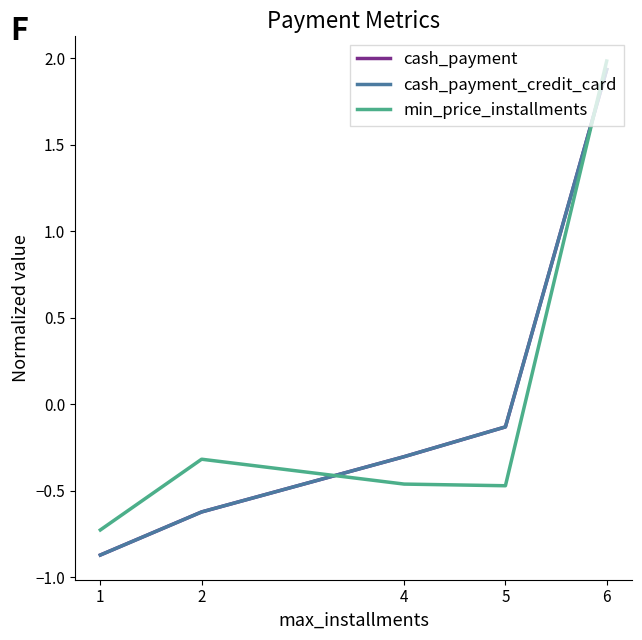

Reading left to right, extract all data points from this chart.

cash_payment: 1=-0.9	2=-0.6	4=-0.3	5=-0.1	6=1.9
cash_payment_credit_card: 1=-0.9	2=-0.6	4=-0.3	5=-0.1	6=1.9
min_price_installments: 1=-0.7	2=-0.3	4=-0.5	5=-0.5	6=2.0